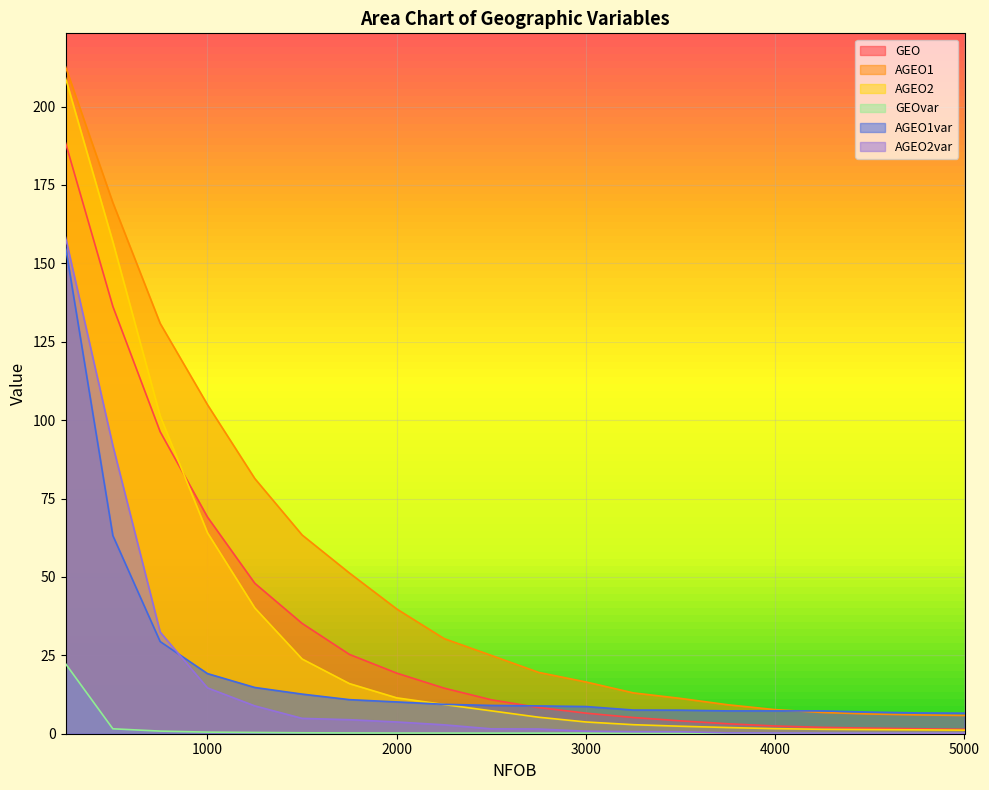

Where is GEO nearest to the value 94?

750